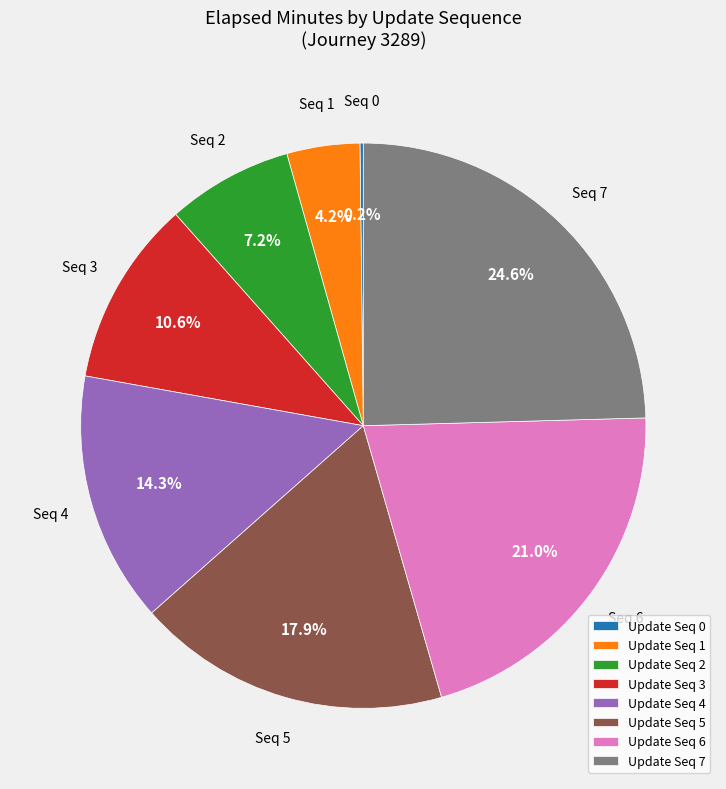

Does any single category account for the majority?

No